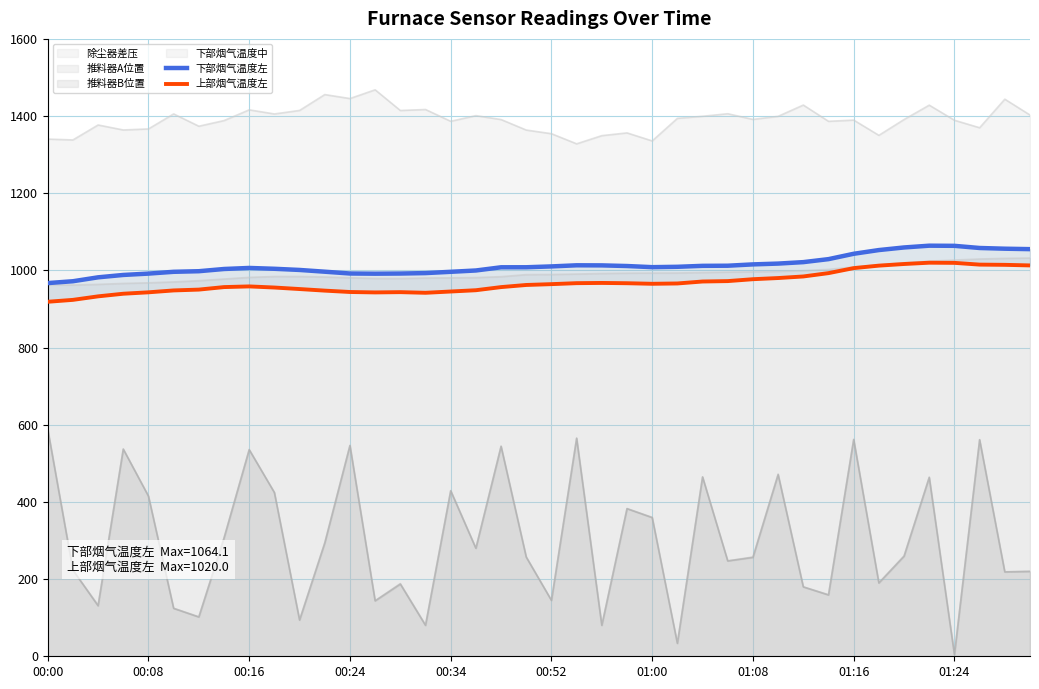

Is it true that 下部烟气温度左 equals 1522.1 at 38?

False